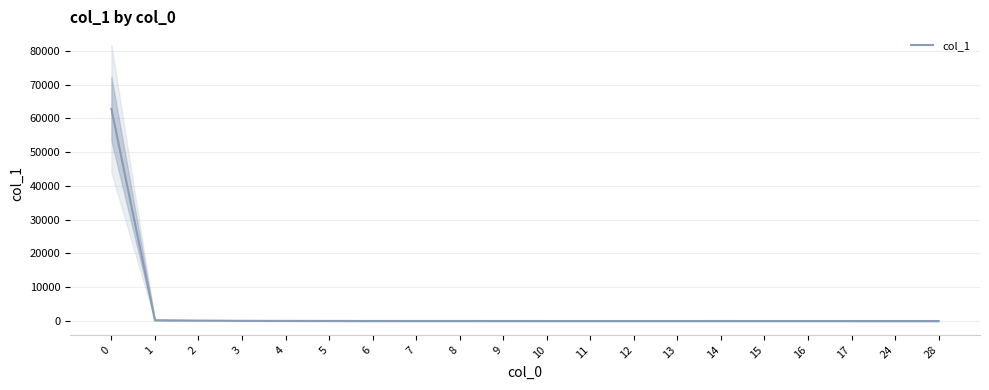

True or false: there are more than 1 points higher than both neighbors.

True